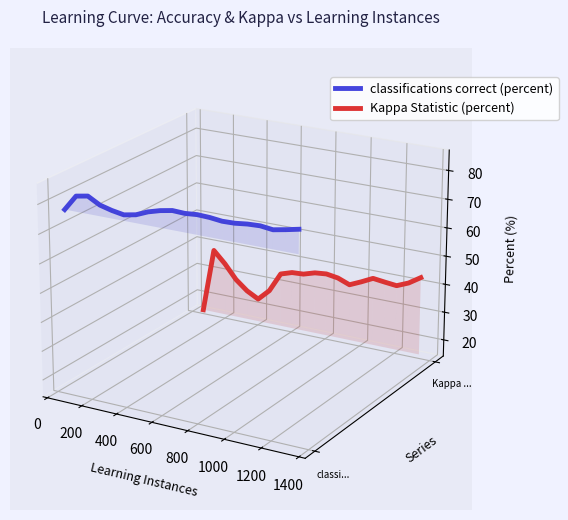

True or false: Kappa Statistic (percent) and classifications correct (percent) cross at least once.

False